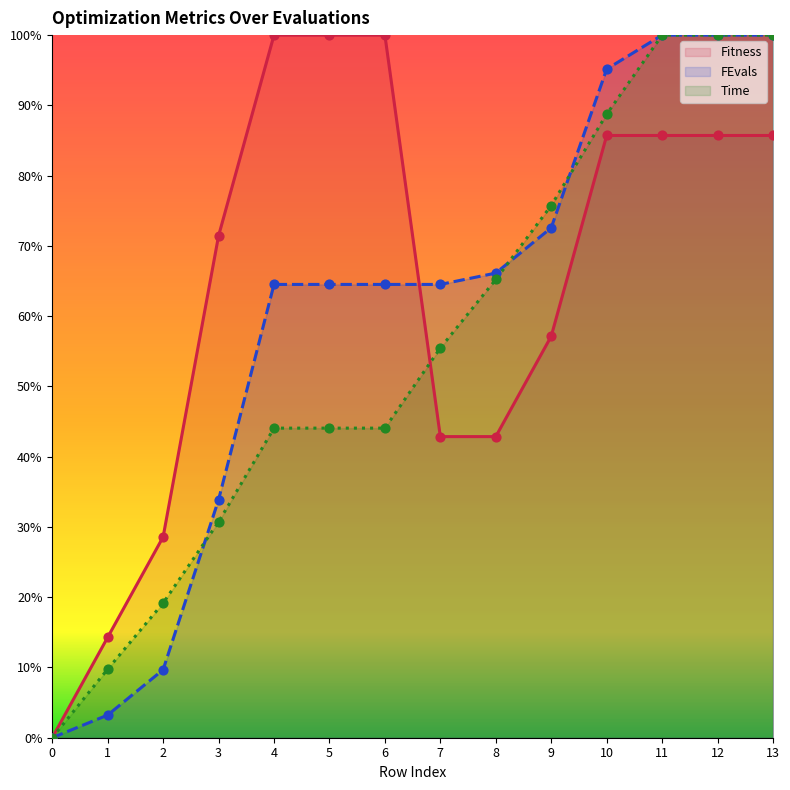

At which category is the sum across all series the highest?

11